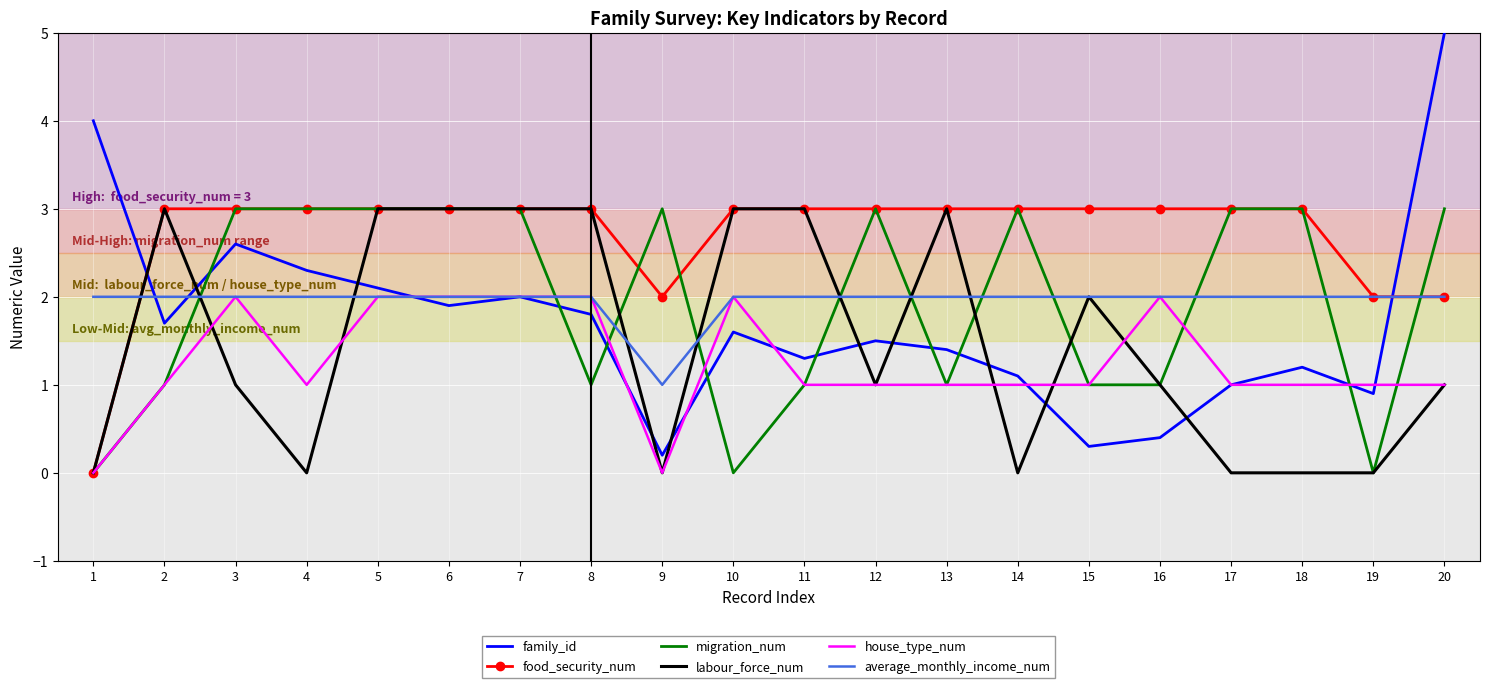

At which category does family_id reach its first local valley?

2